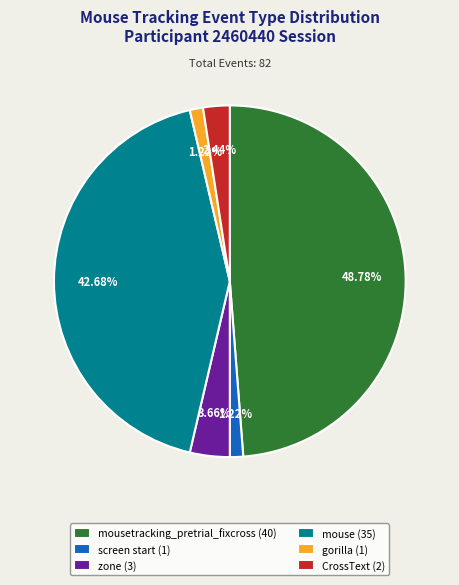

Does screen start (1) represent more than half of the total?

No